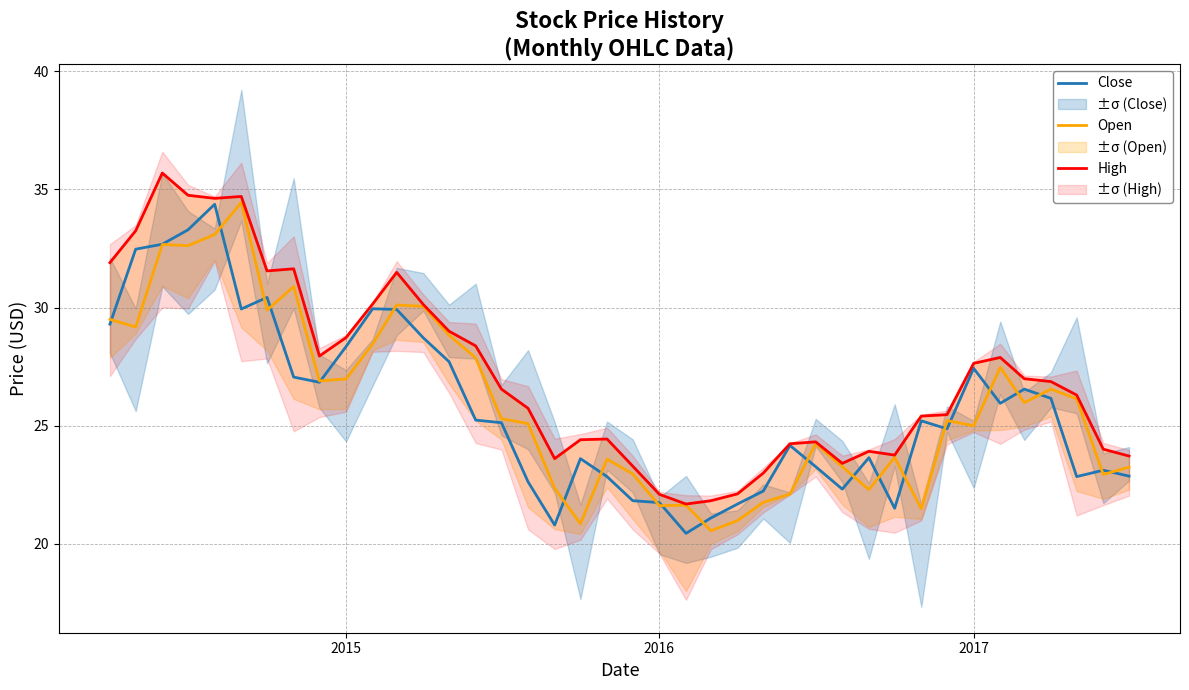

True or false: Open and Close intersect in this chart.

True